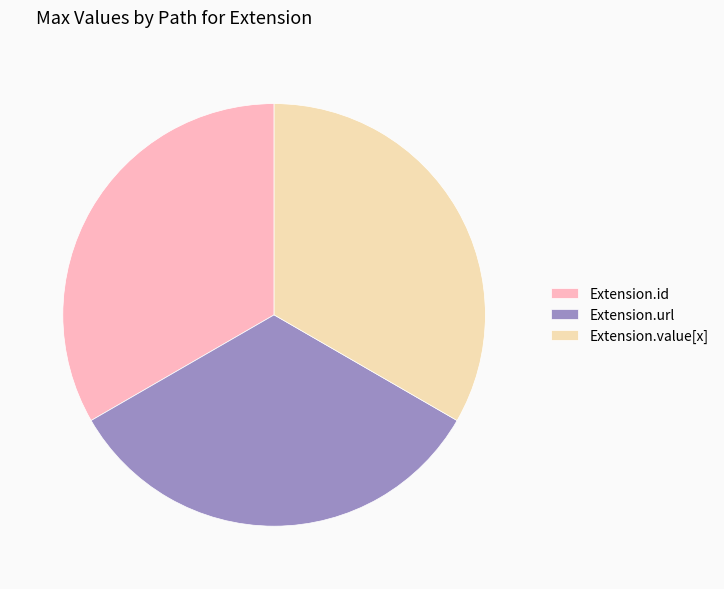

The Extension.value[x] slice represents 33% of the pie. True or false?

True